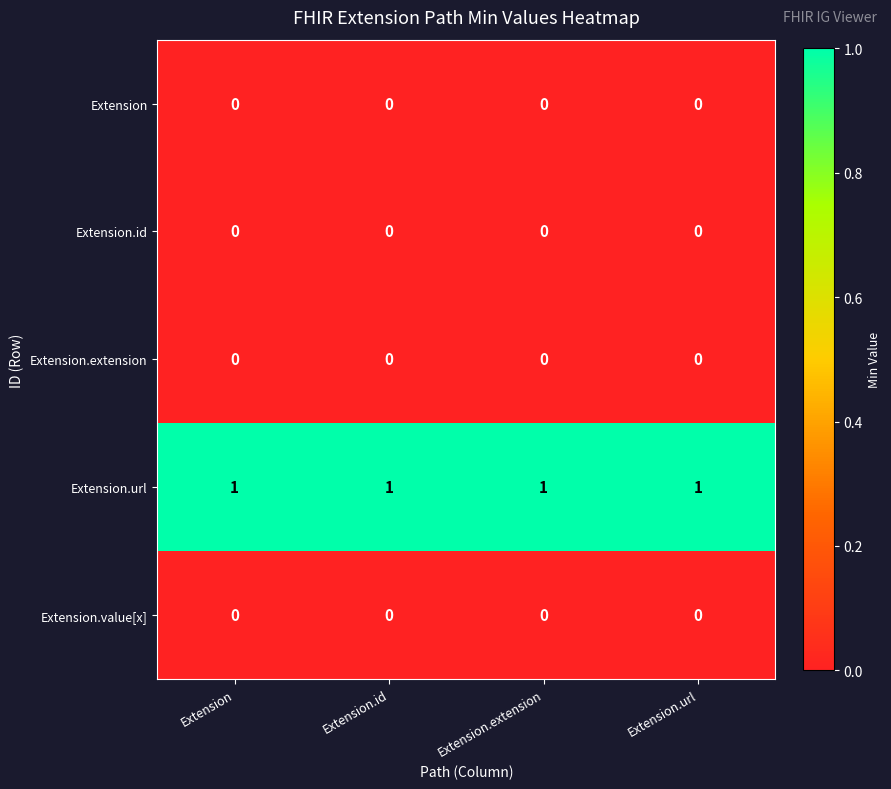

What is the difference between the highest and lowest values at Extension.extension?

1